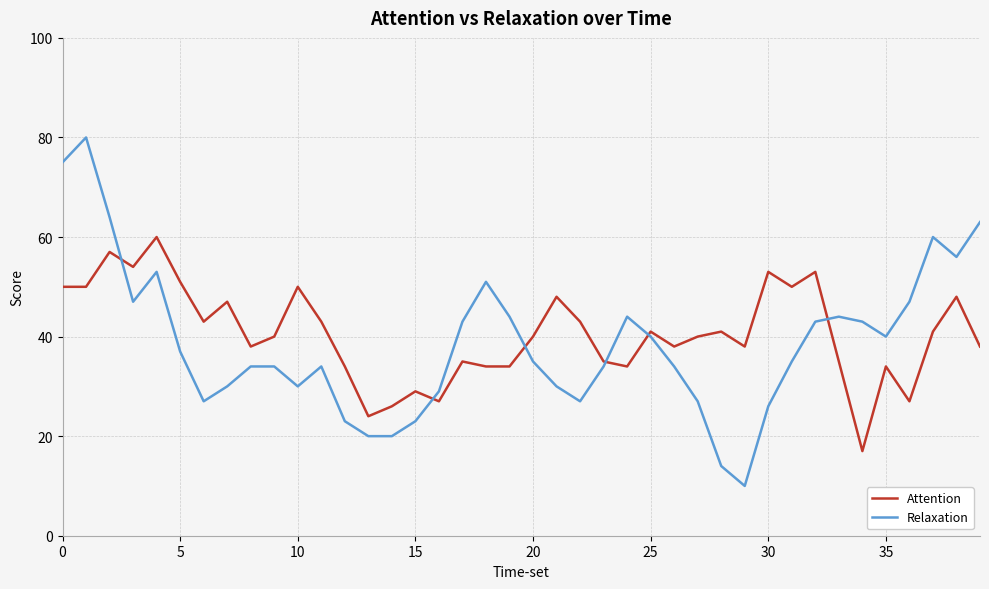

Does the chart have visible grid lines?

Yes